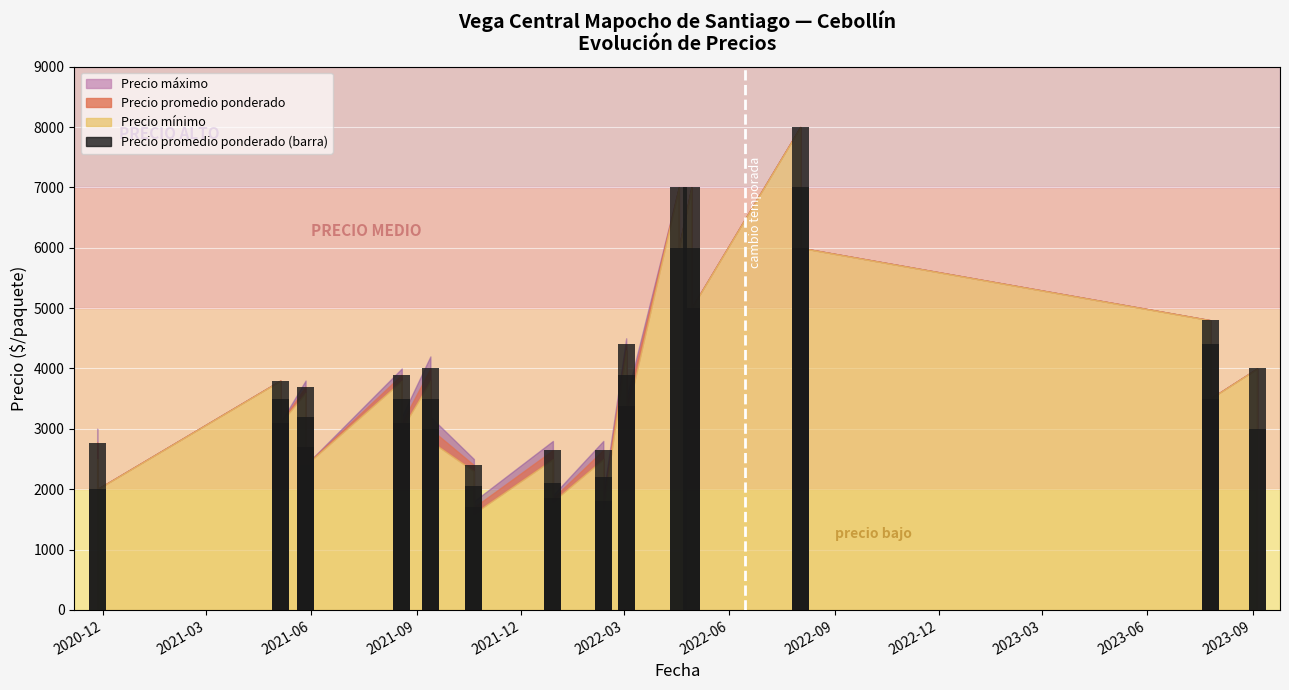

At which label does the data first exceed 3500?

2021-06